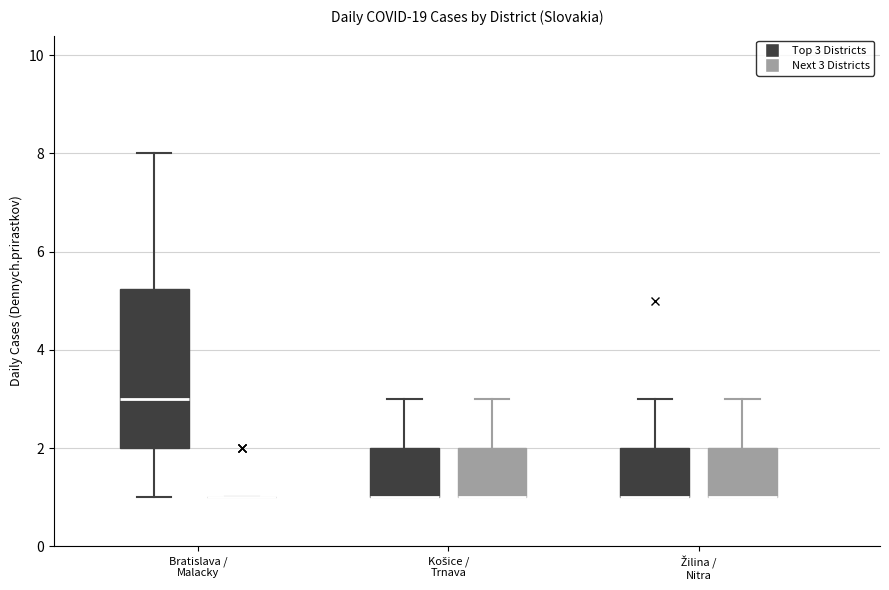

Comparing the boxes themselves (not the whiskers), which one is the tallest?

Bratislava / Malacky (Top 3 Districts)